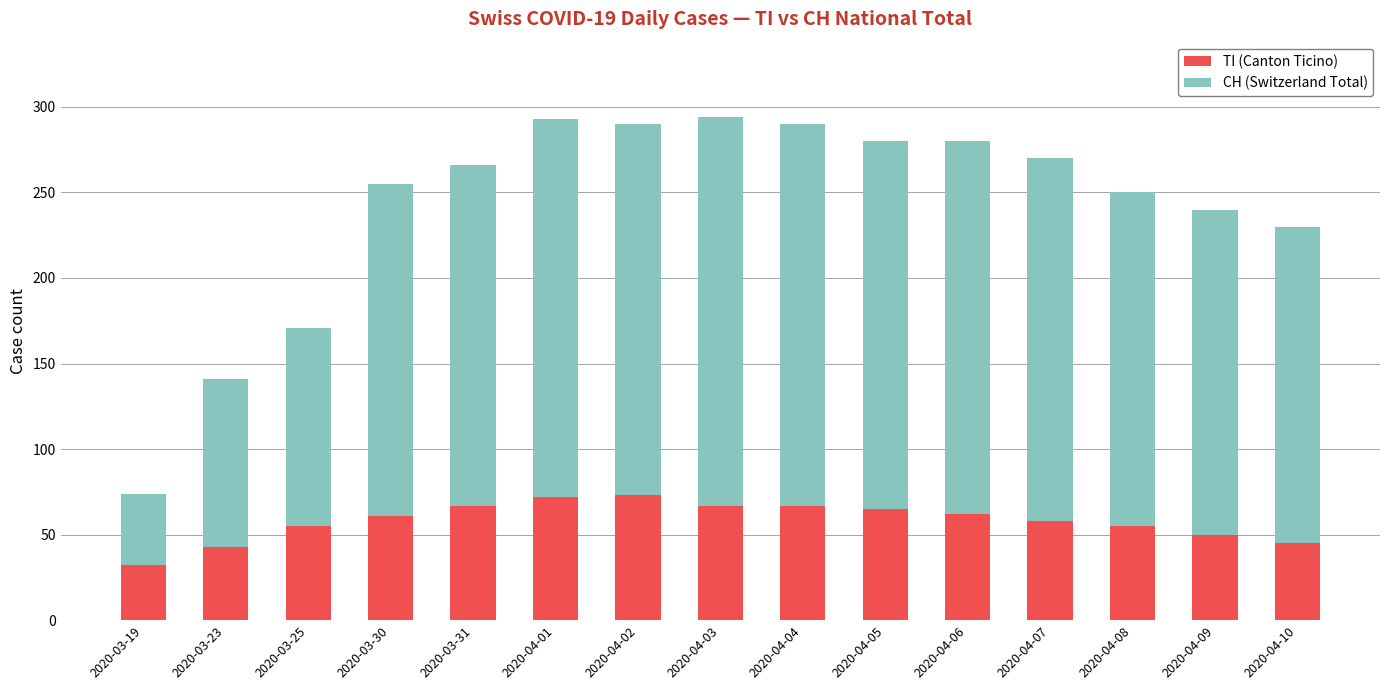

What is the difference between the maximum and minimum values in the TI (Canton Ticino) series?

41